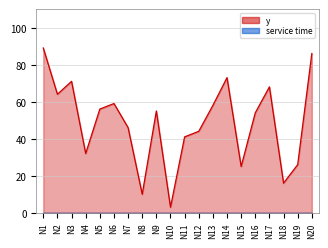

What is the ratio of the value at N13 to the value at N9?

1.1